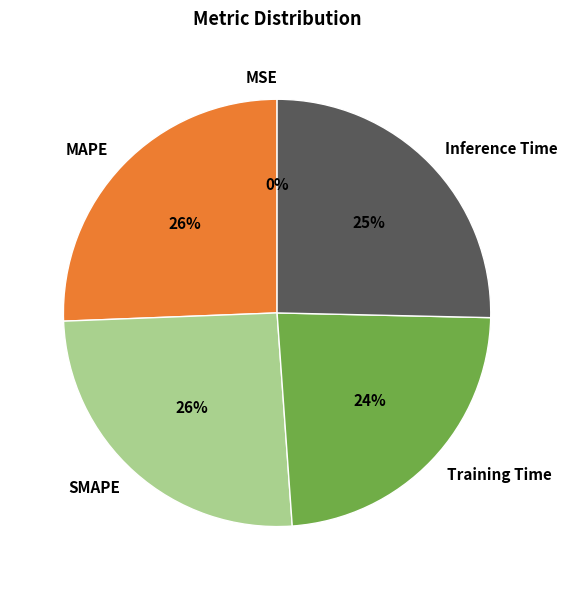

True or false: Inference Time accounts for 31% of the total.

False